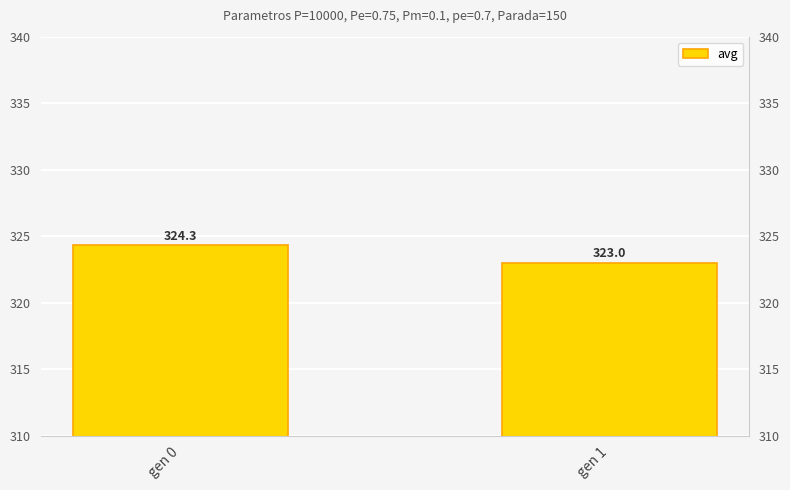

Reading left to right, extract all data points from this chart.

324.3	323.0